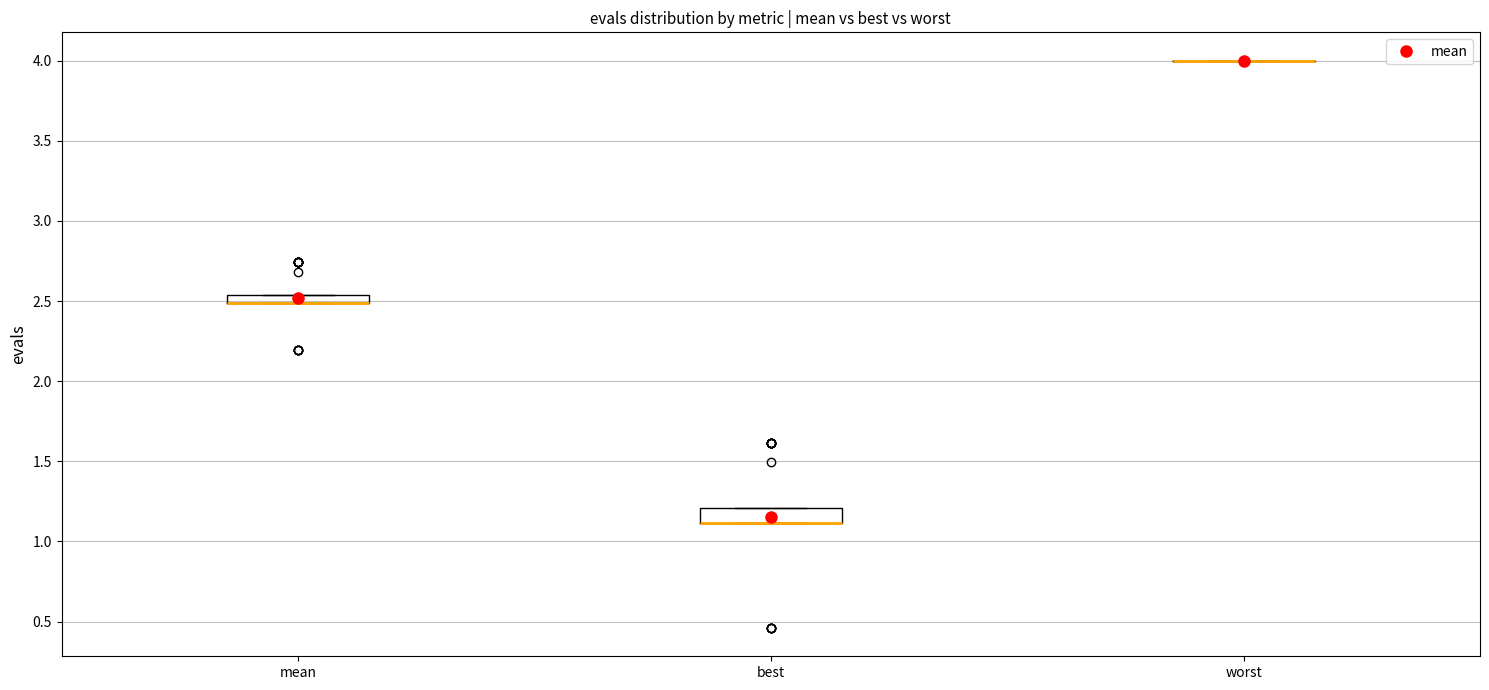

Where is the upper edge of the box for mean on the y-axis? The values are not printed on the chart, so give them approximately, as read against the axis.

2.55